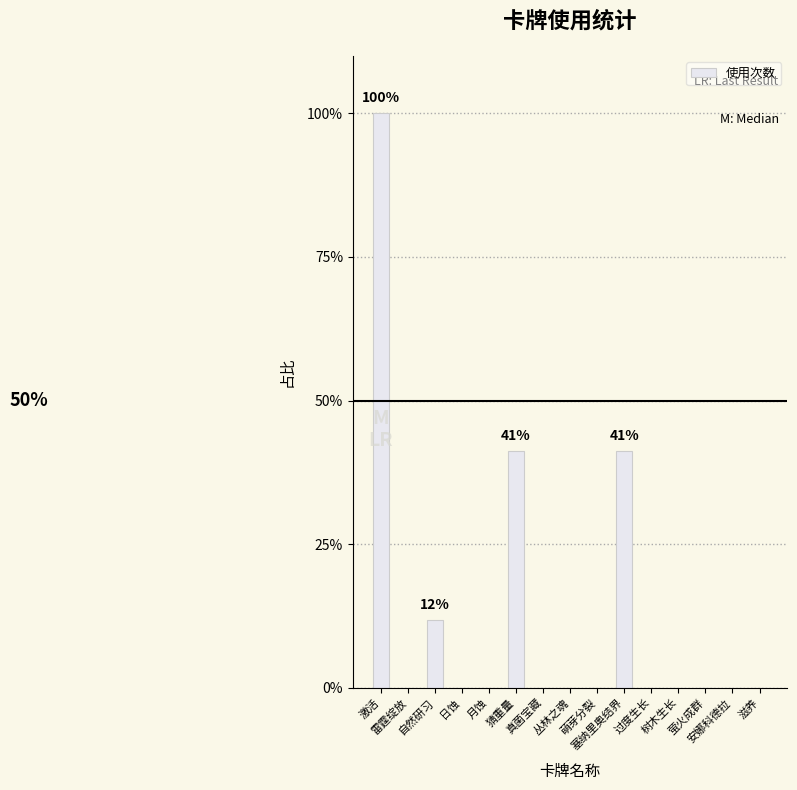

List the labels in order of value, smallest first.

雷霆绽放, 日蚀, 月蚀, 真菌宝藏, 丛林之魂, 萌芽分裂, 过度生长, 树木生长, 萤火成群, 安娜科德拉, 滋养, 自然研习, 猜重量, 塞纳里奥结界, 激活